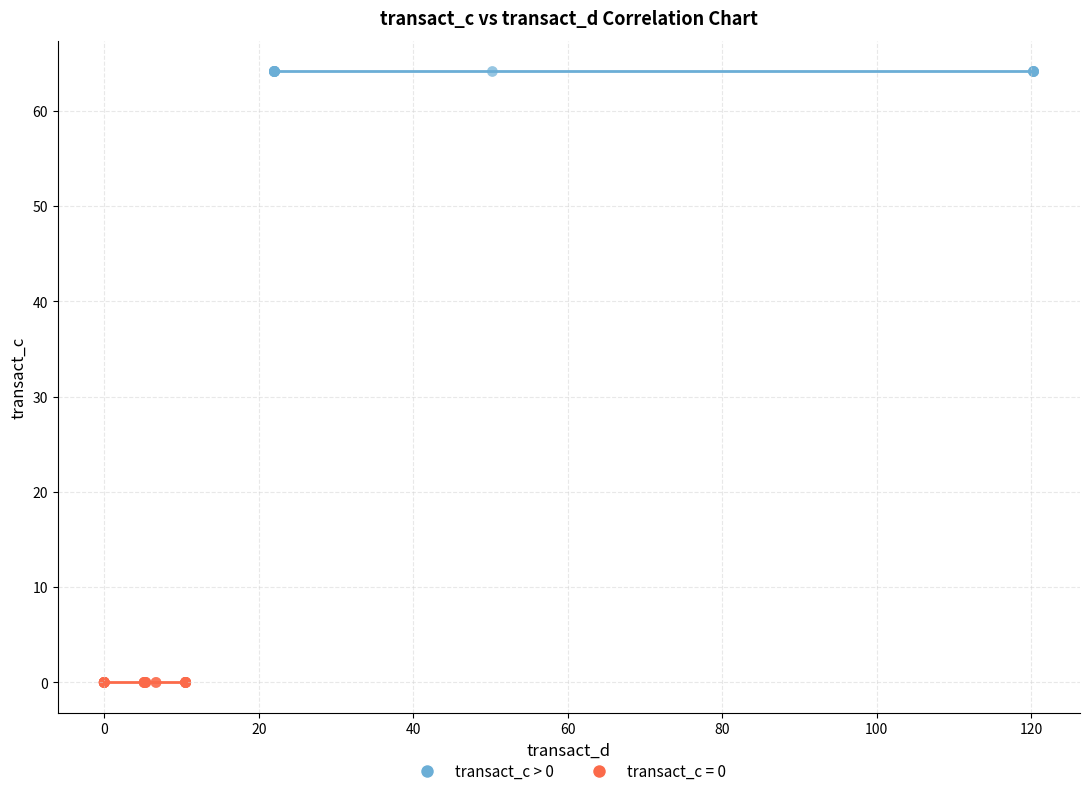

What are all the series names shown in the legend?

transact_c > 0, transact_c = 0